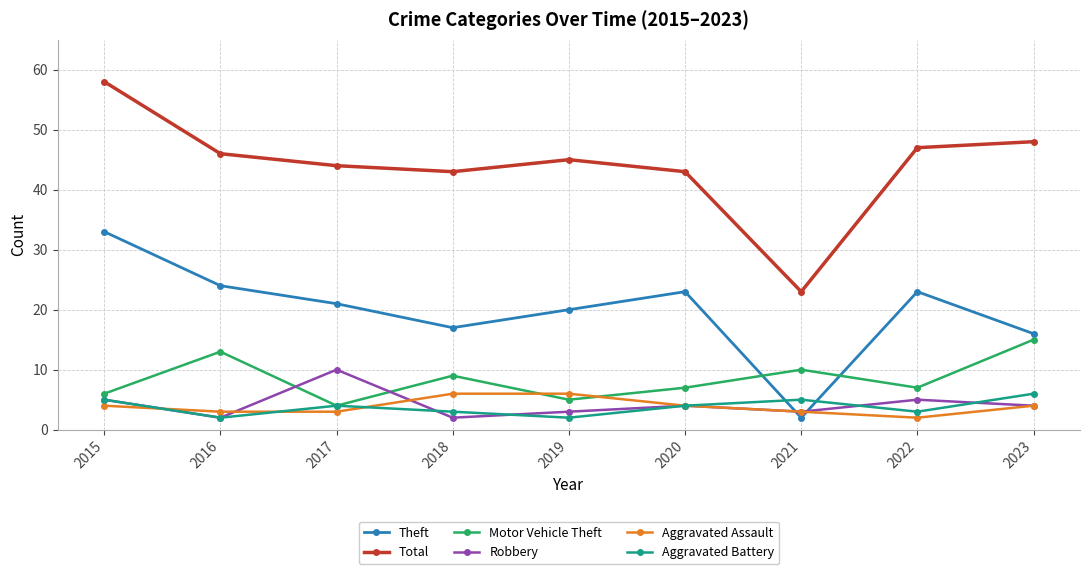

What is the total value across all series at 2019?

81